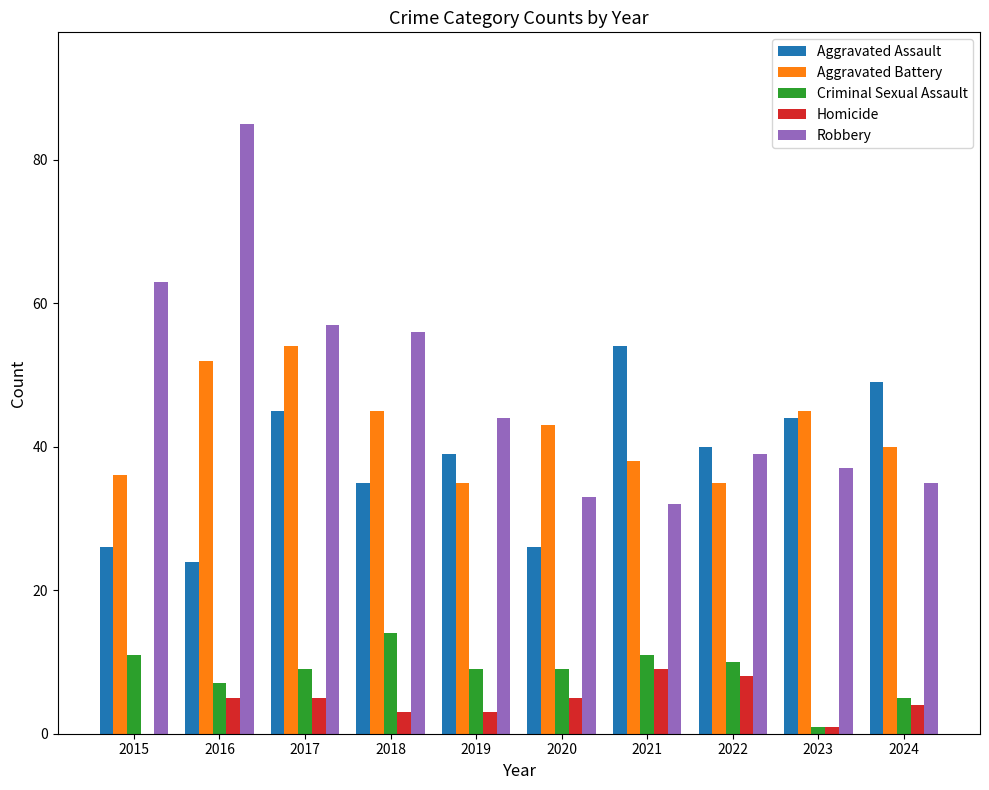

What is the total value across all series at 2016?

173